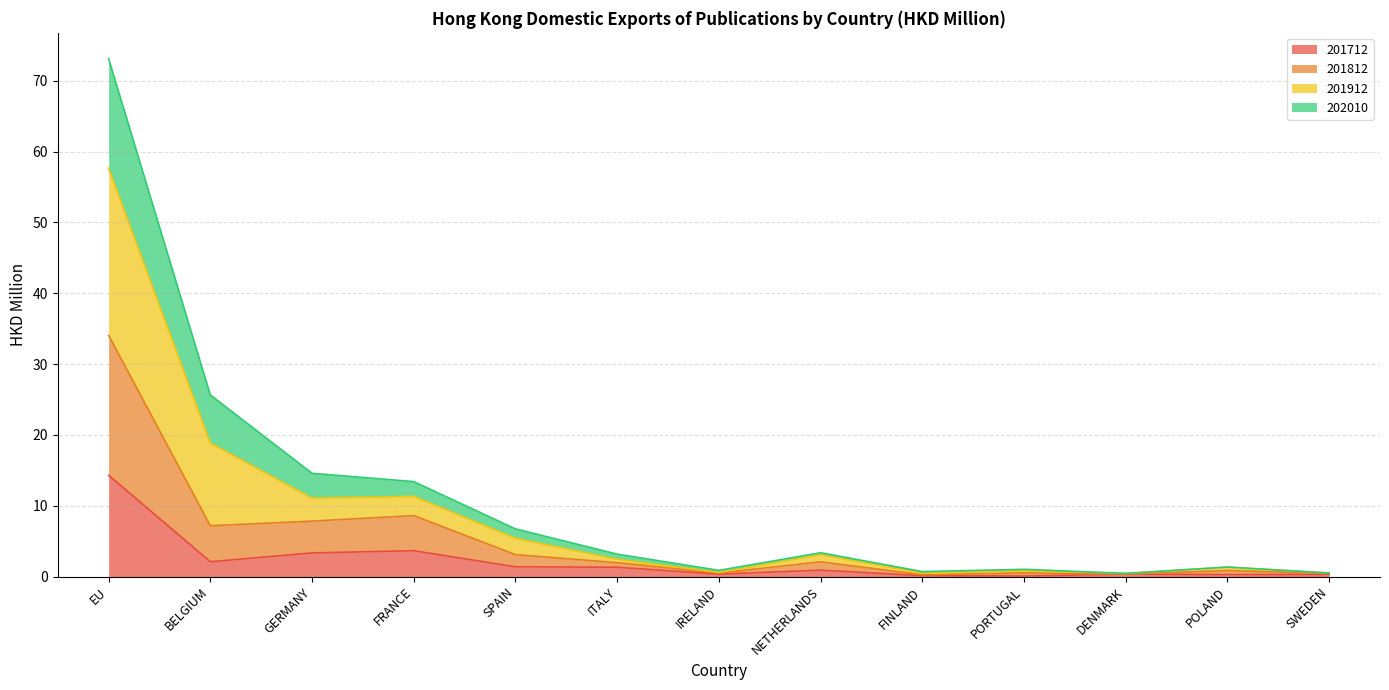

True or false: 202010 and 201912 intersect in this chart.

False